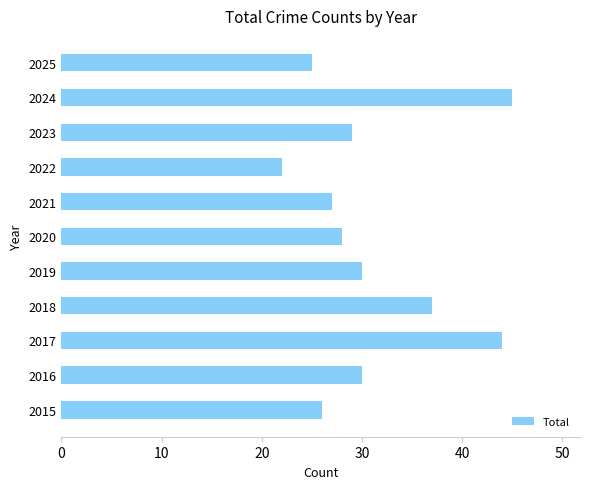

The value at 2023 is 29. True or false?

True